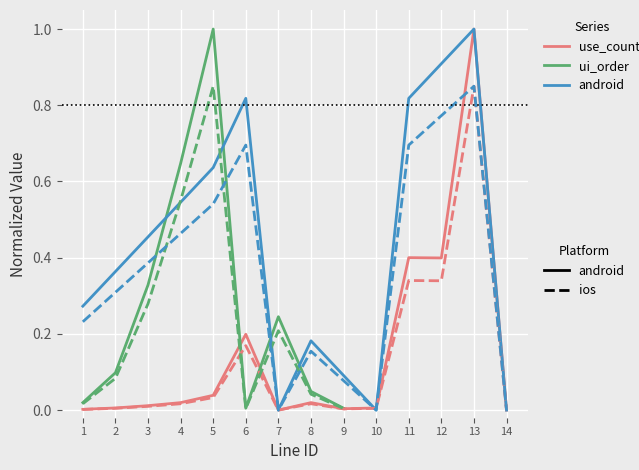

At which label does ui_order_android reach its peak?

13